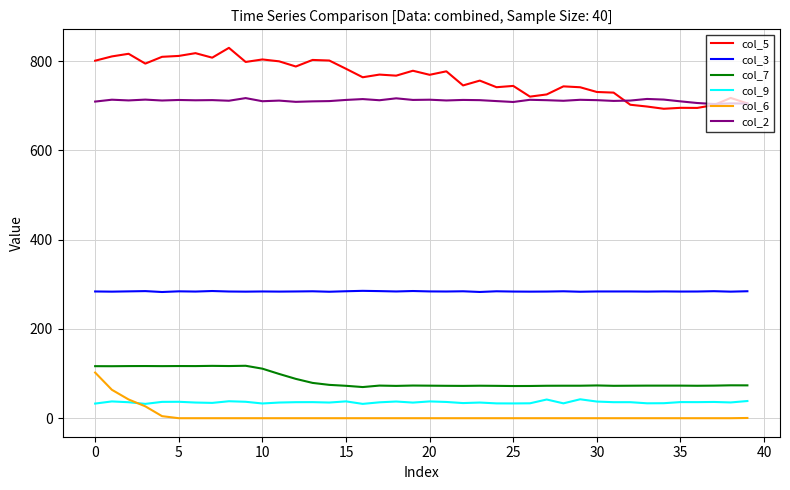

True or false: col_9 and col_2 intersect in this chart.

False